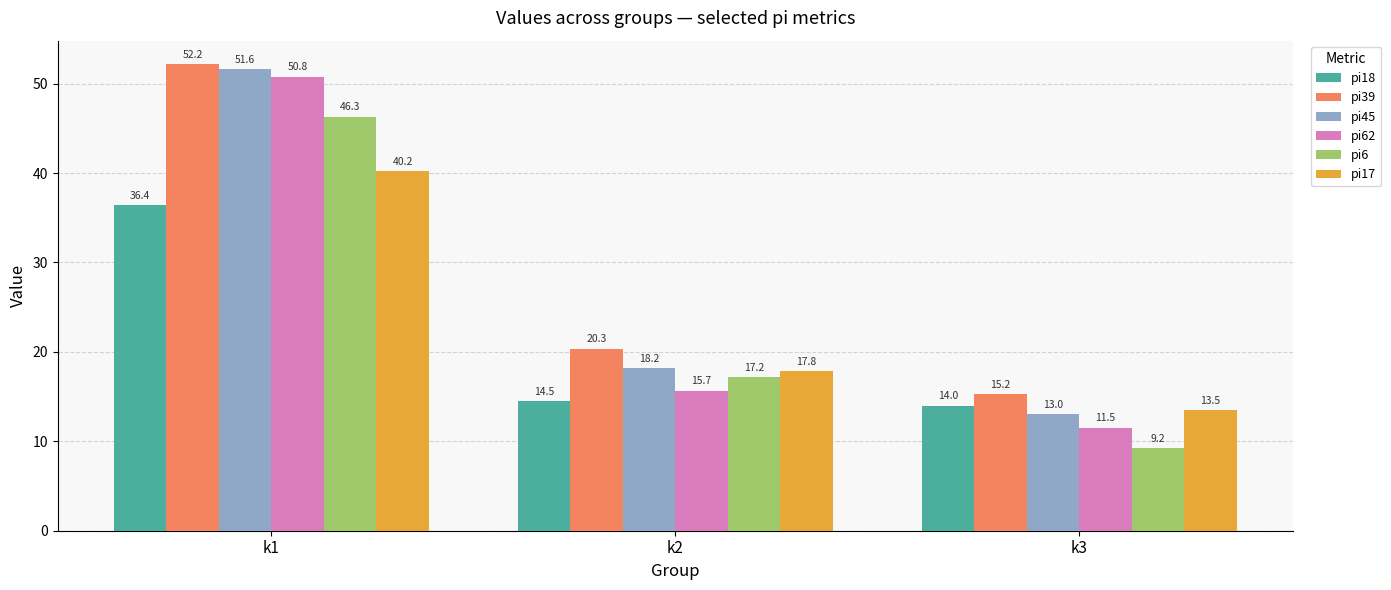

What is the difference between the second highest and minimum values in the pi62 series?

4.2